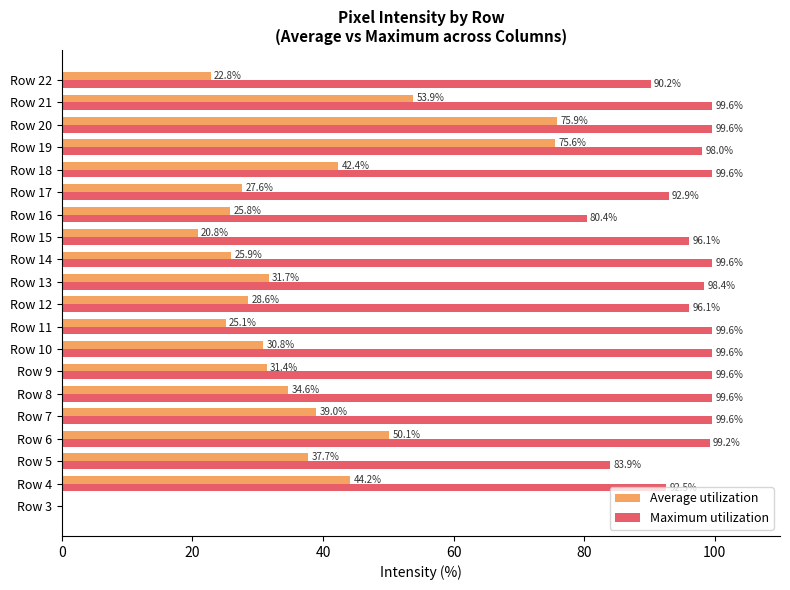

What is the sum of the Maximum utilization values at Row 22 and Row 11?

189.8